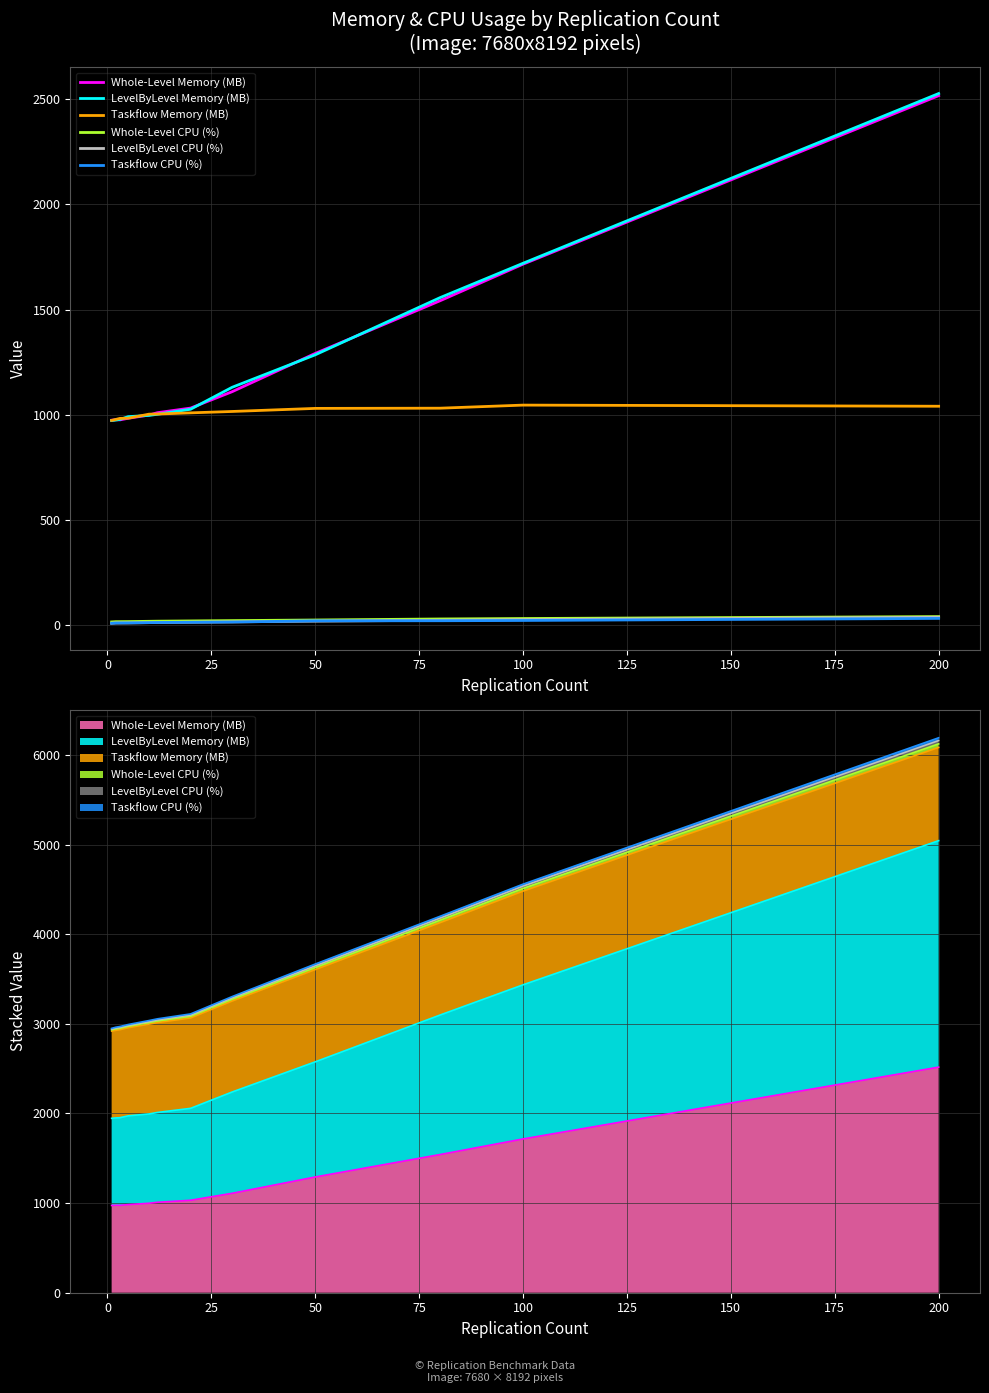

Between 100 and 200, which series saw the biggest shift?

LevelByLevel Memory (MB)